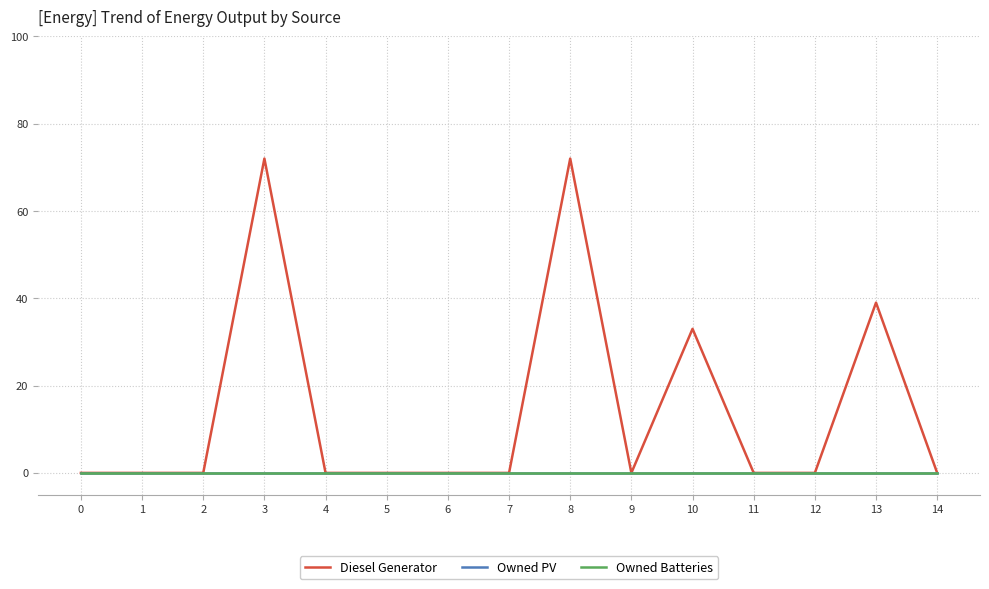

Rank the series at 11 from lowest to highest value.

Diesel Generator, Owned PV, Owned Batteries